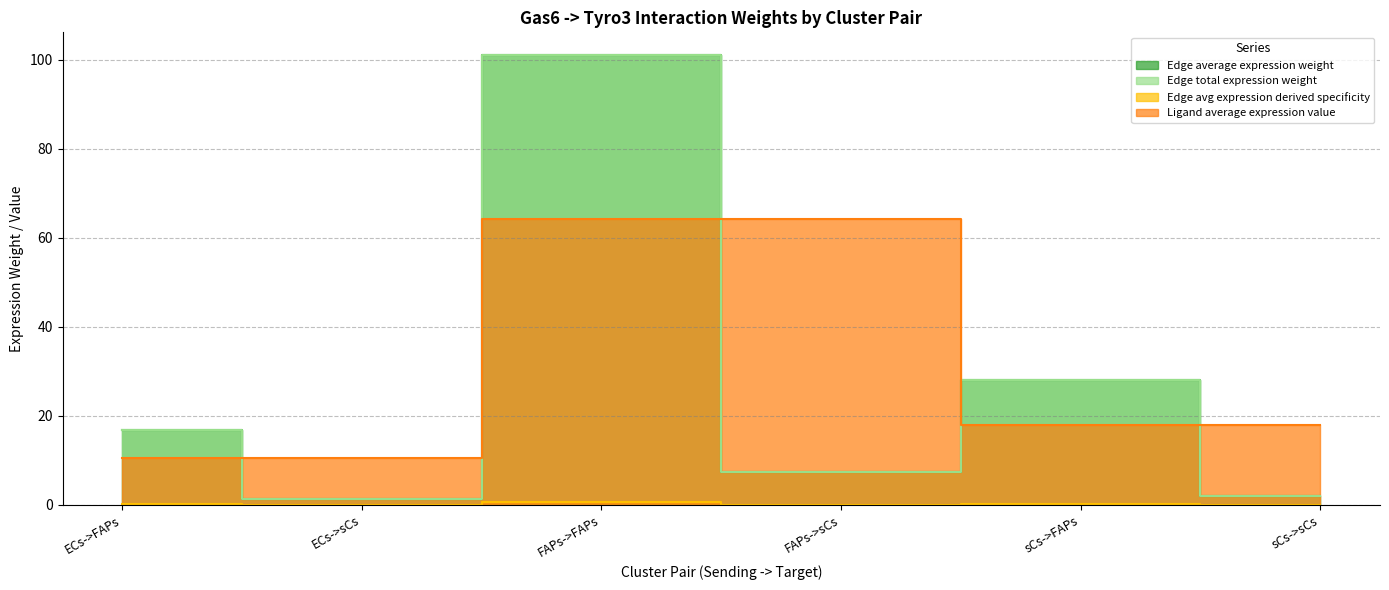

Between ECs->FAPs and sCs->FAPs, which is larger?

sCs->FAPs